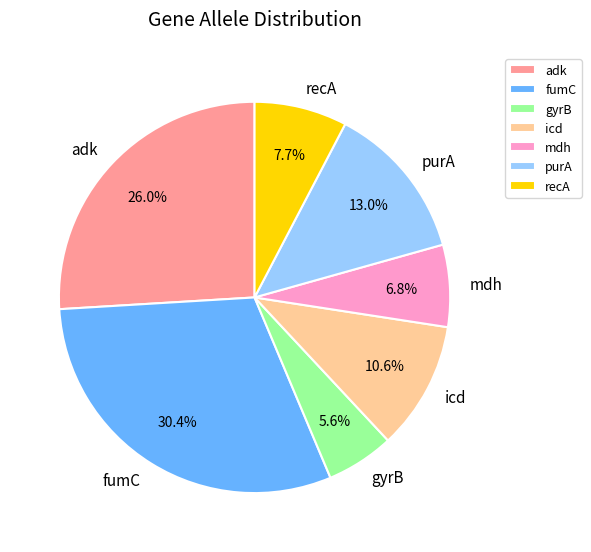

How much of the chart is everything except gyrB?

94.4%